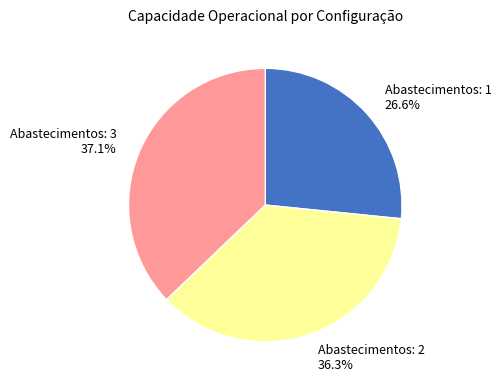

Which has a higher value, Abastecimentos: 3 or Abastecimentos: 1?

Abastecimentos: 3